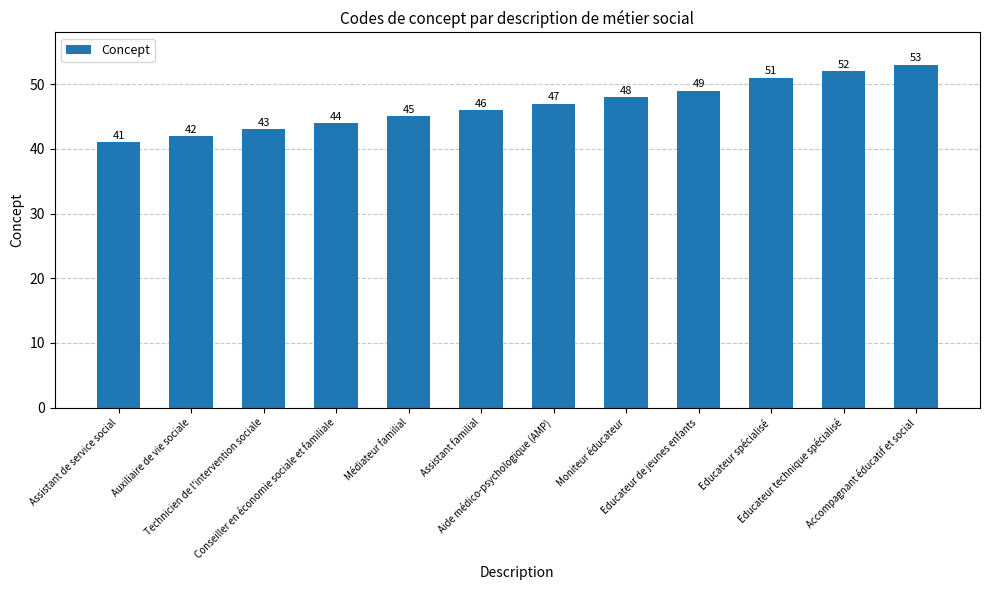

Which label corresponds to the smallest value in the chart?

Assistant de service social